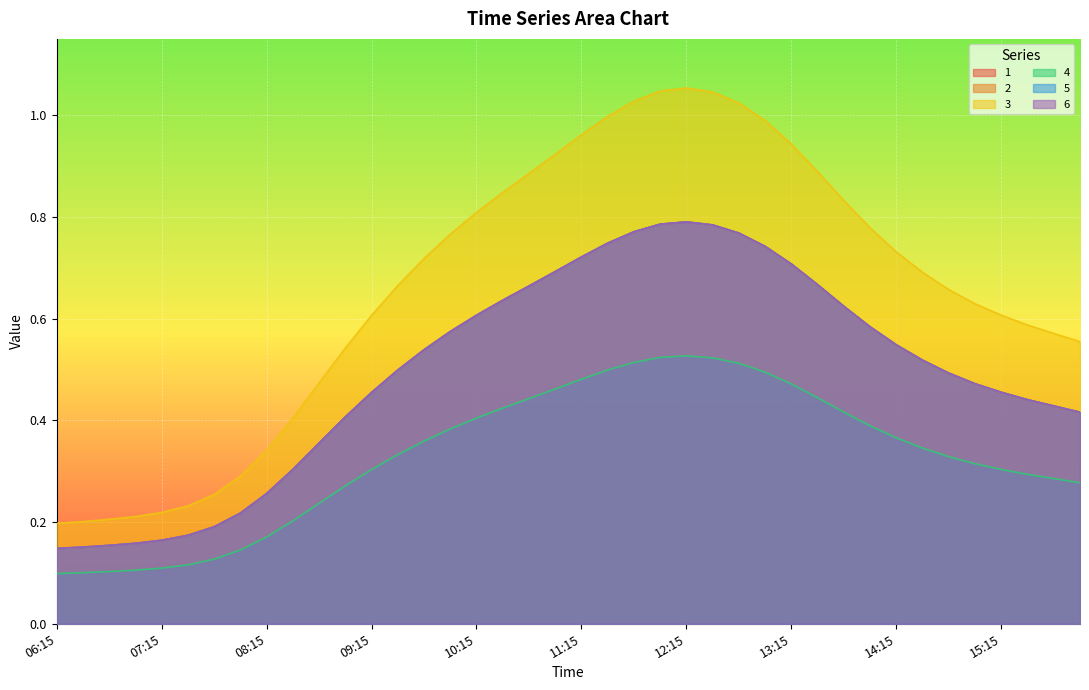

How many distinct data groups are displayed?

6